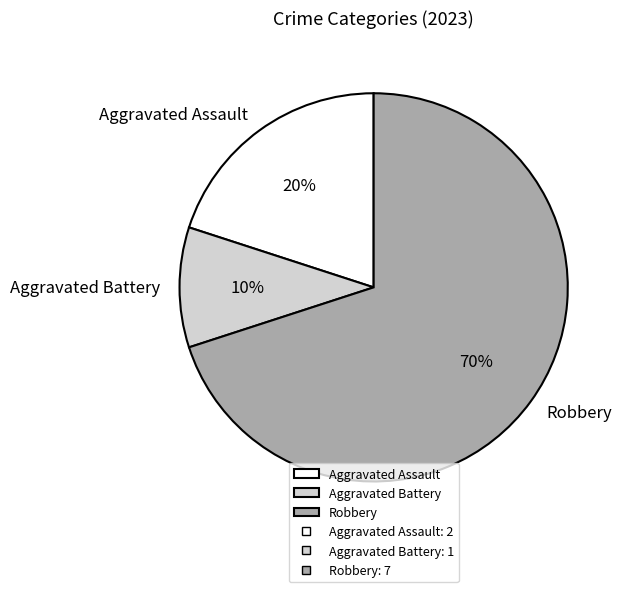

What is the majority slice?

Robbery